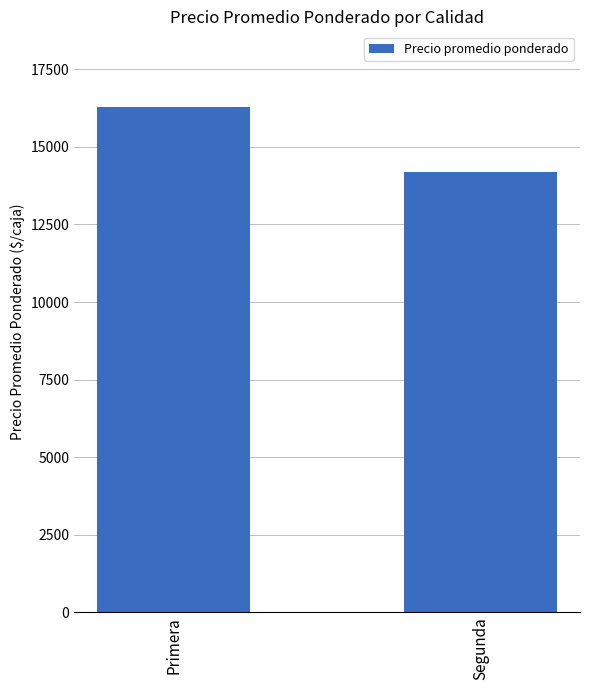

How many data points are less than 16279?

1